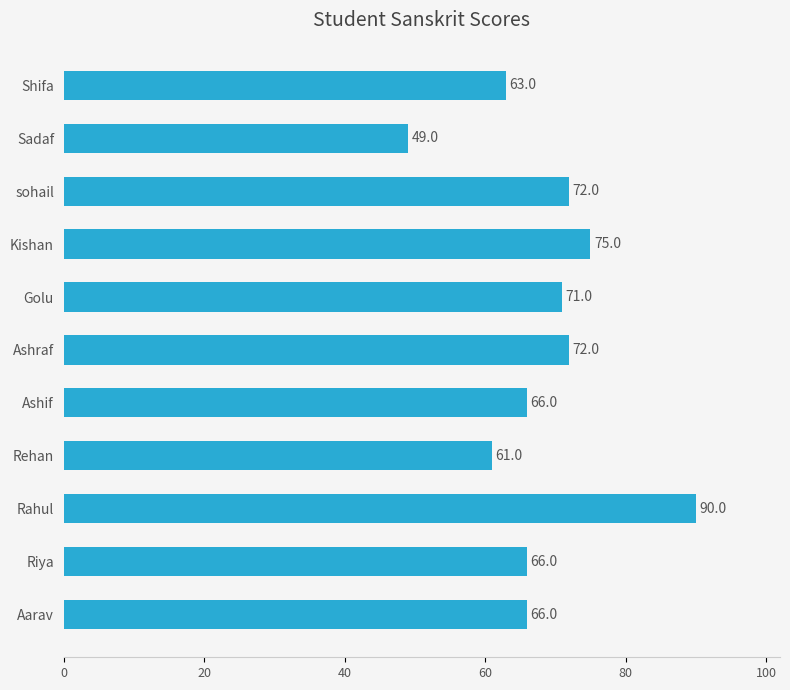

How many values are below 66?

3